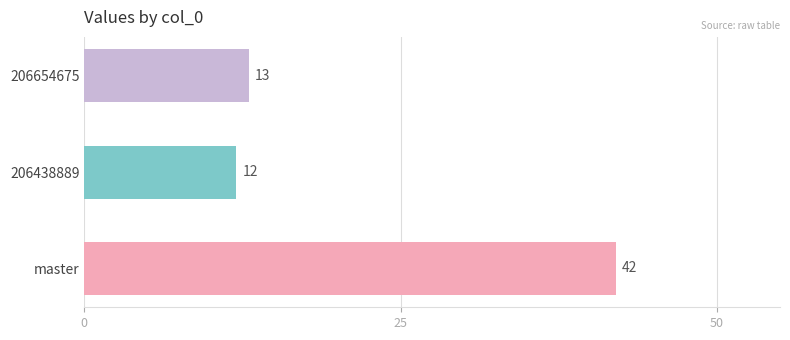

List the labels in order of value, smallest first.

206438889, 206654675, master